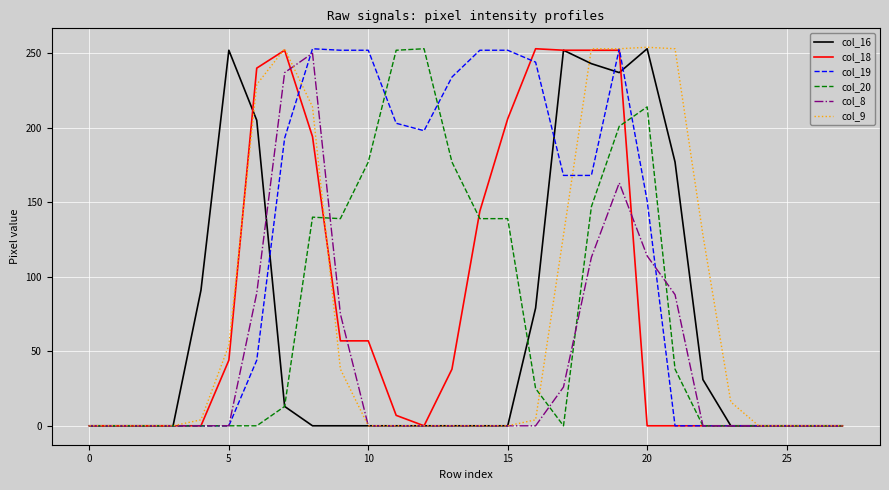

True or false: col_20 and col_9 intersect in this chart.

True